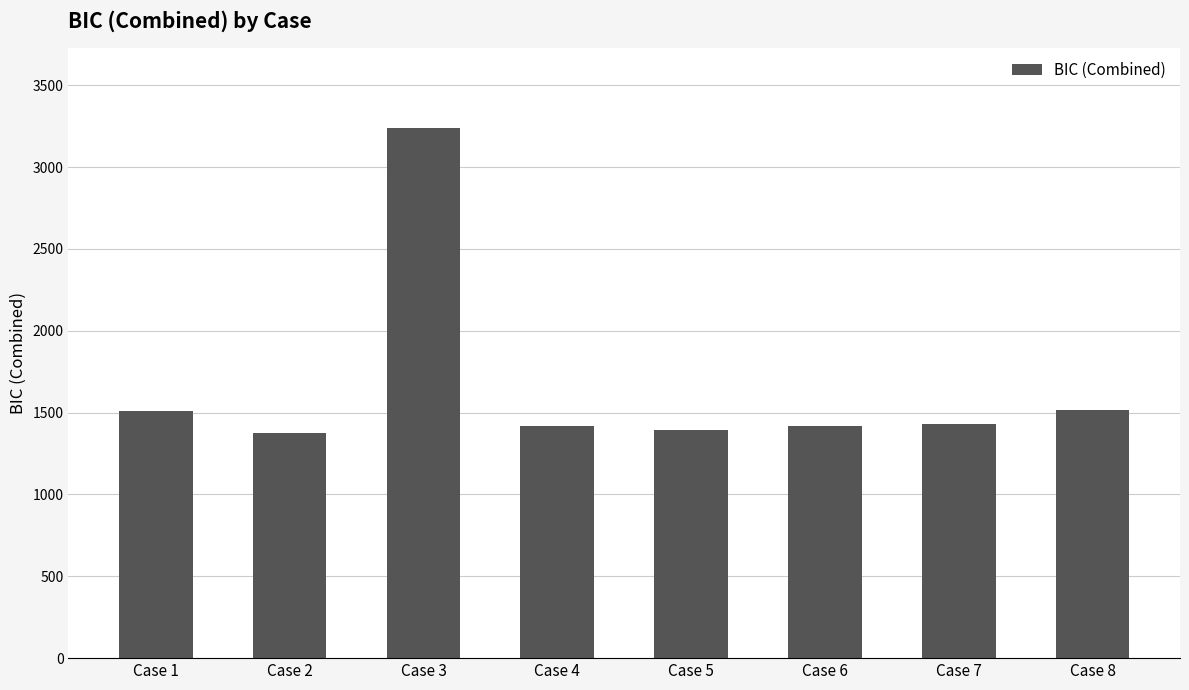

What is the difference between the maximum and second lowest values?

1848